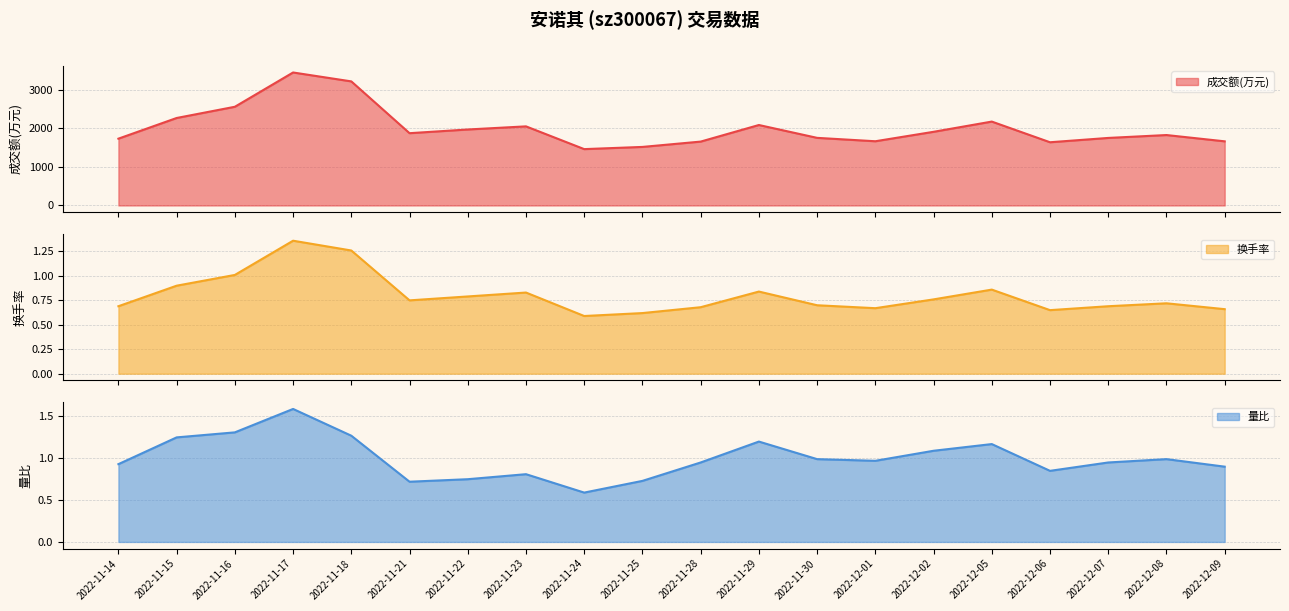

What are all the series names shown in the legend?

成交额(万元) line, 换手率 line, 量比 line